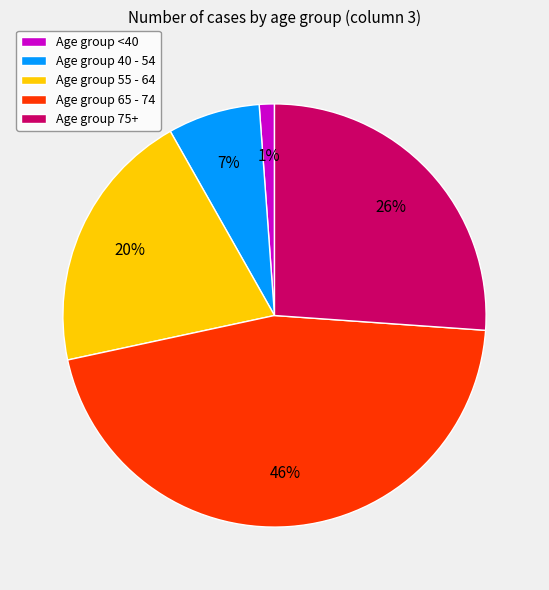

Which slice is the largest?

Age group 65 - 74